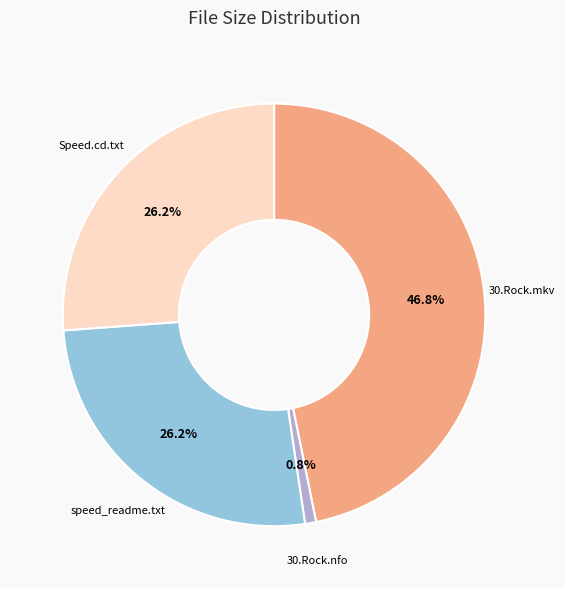

How many segments does this pie chart have?

4